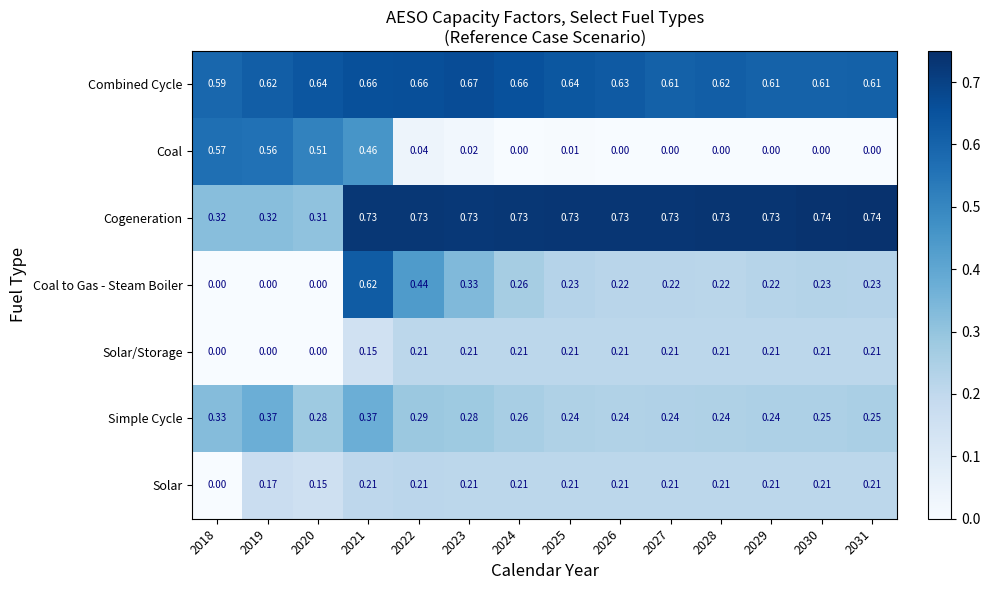

Is the value of Cogeneration at 2022 greater than the value of Solar/Storage at 2026?

Yes